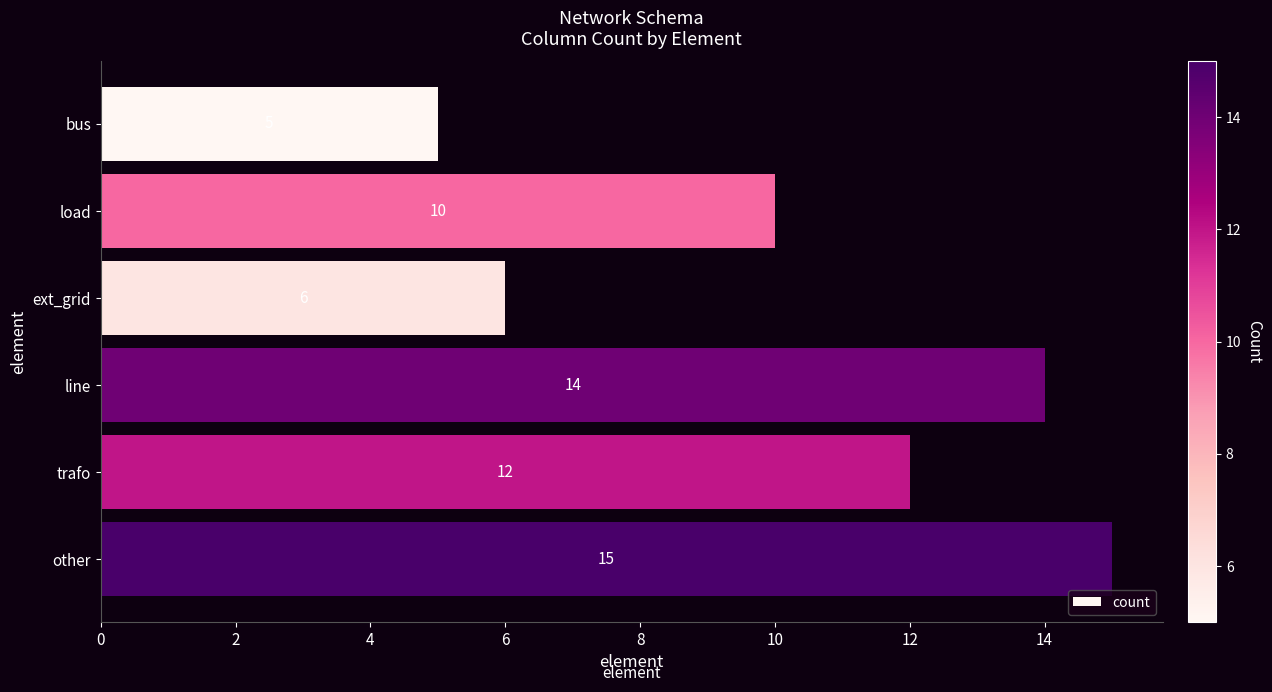

Rank the categories by value from highest to lowest.

other, line, trafo, load, ext_grid, bus